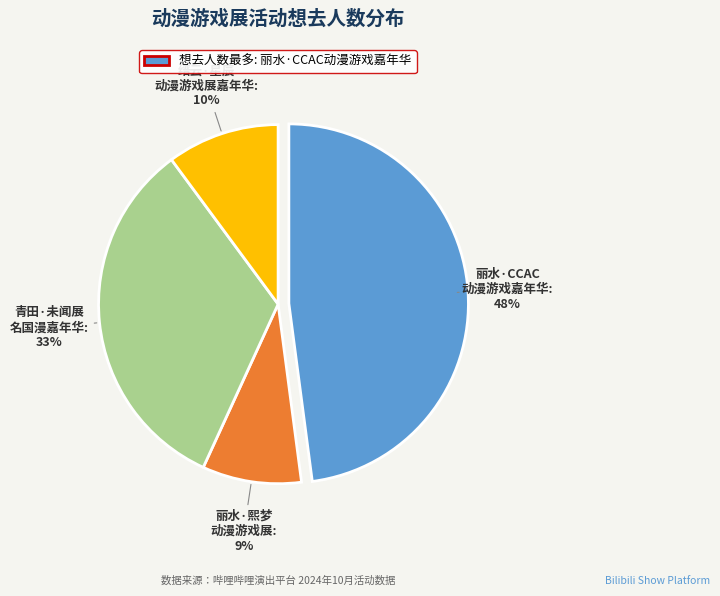

To the nearest percent, what is the difference between the largest and smallest slice percentages?

39%